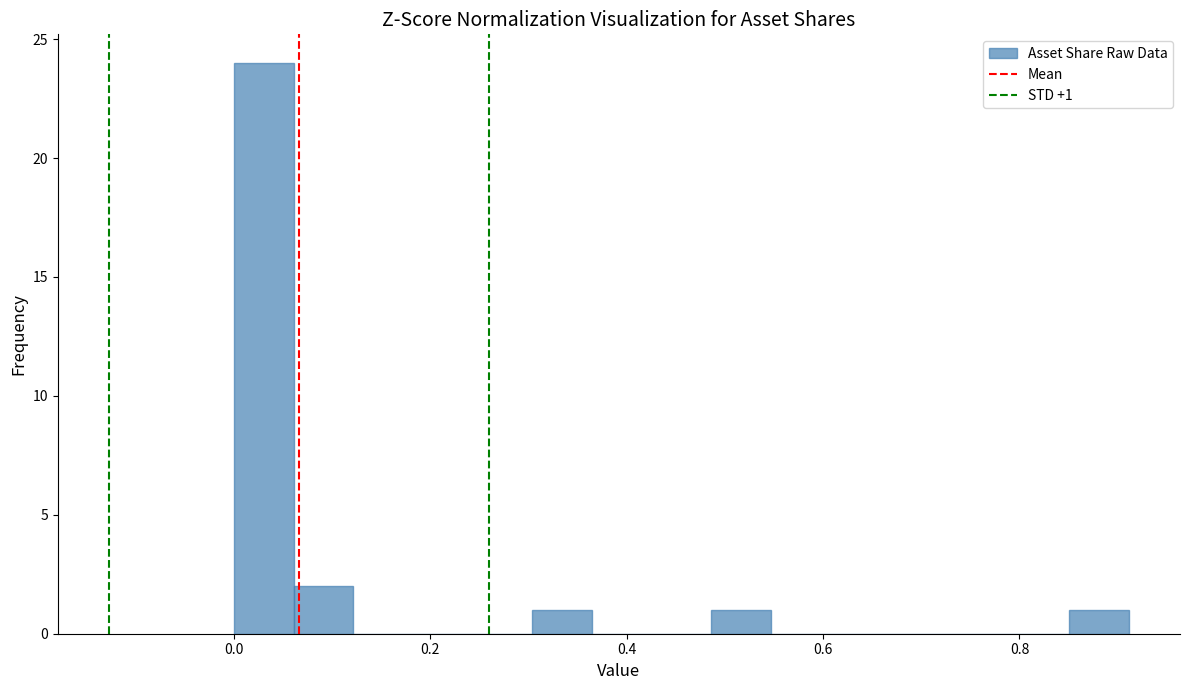

Around what value on the x-axis is the tallest bar? Give the approximate position of its centre, as read against the axis.

0.04